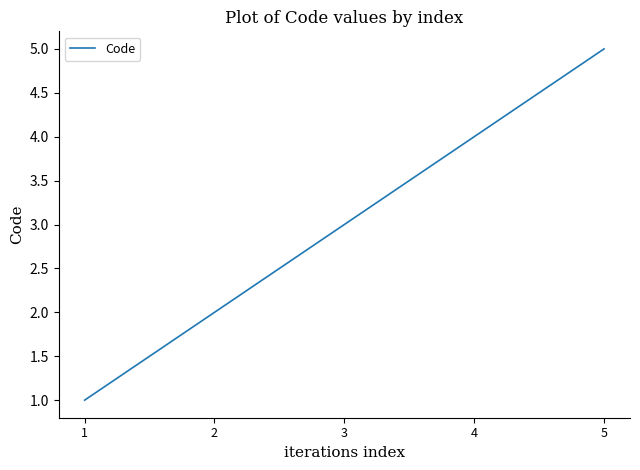

What is the difference between the second highest and second lowest values?

2